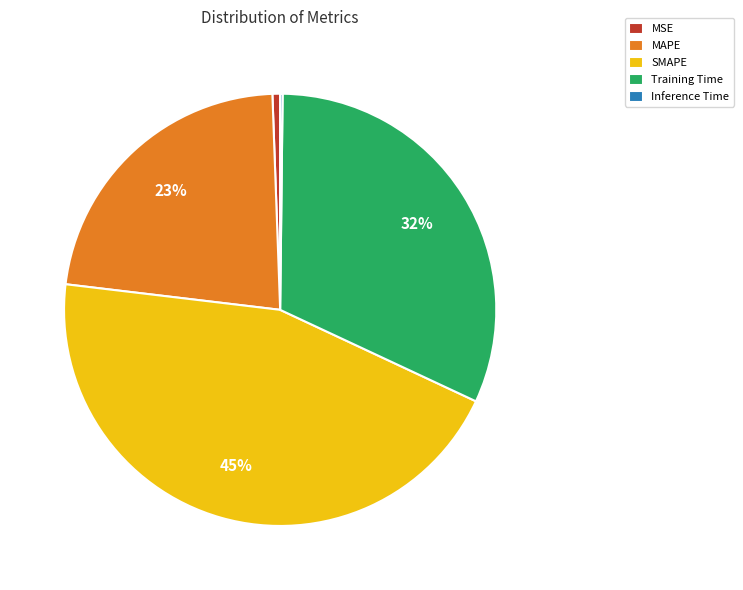

Which category has the biggest portion of the pie?

SMAPE